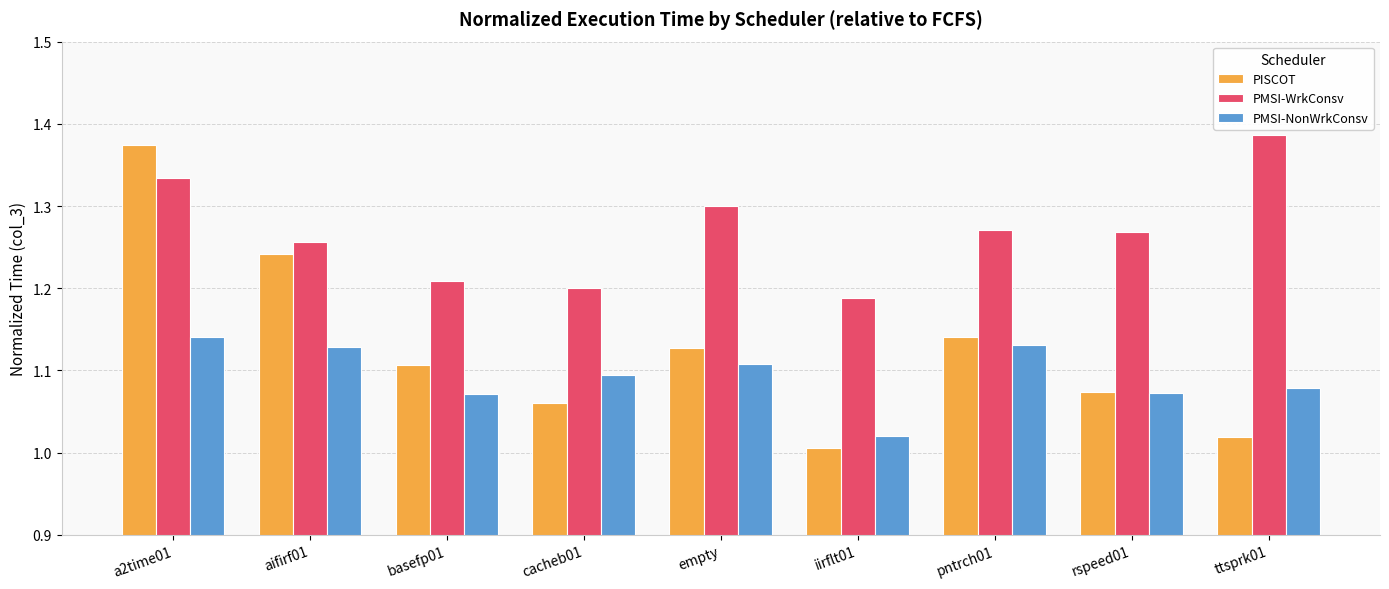

Which label corresponds to the largest value in the chart?

ttsprk01